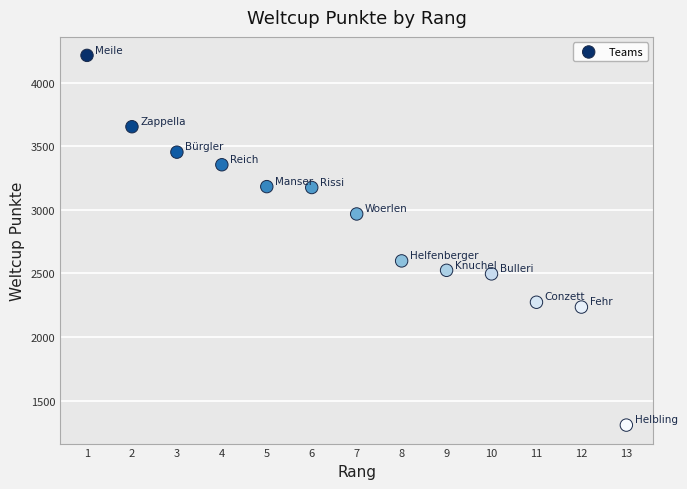

What is the range of Y values (max minus min)?

2907